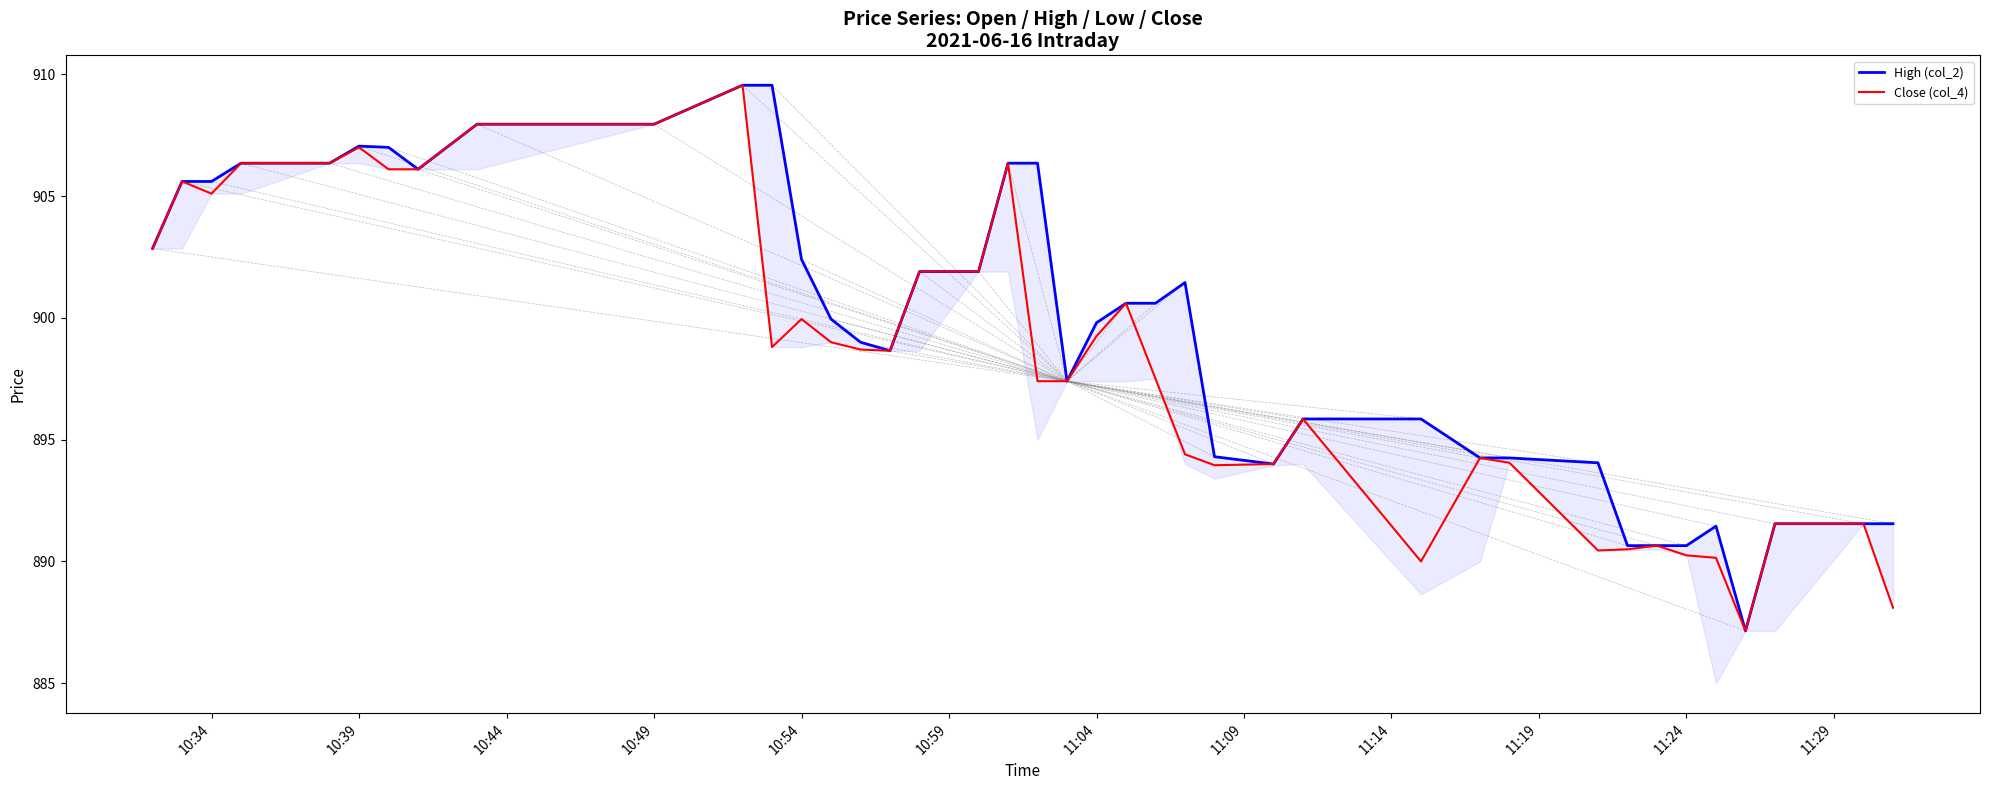

True or false: High (col_2) and Close (col_4) intersect in this chart.

False